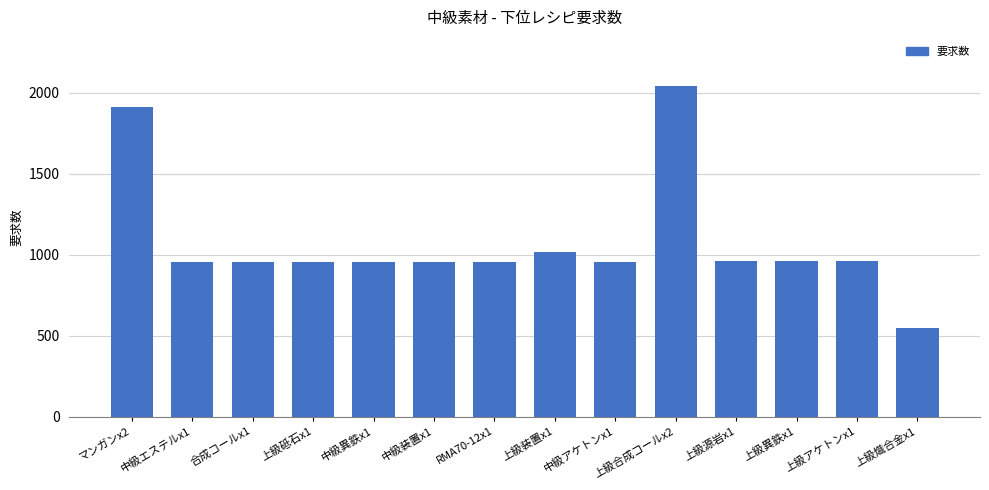

What is the difference between the maximum and second lowest values?

1083